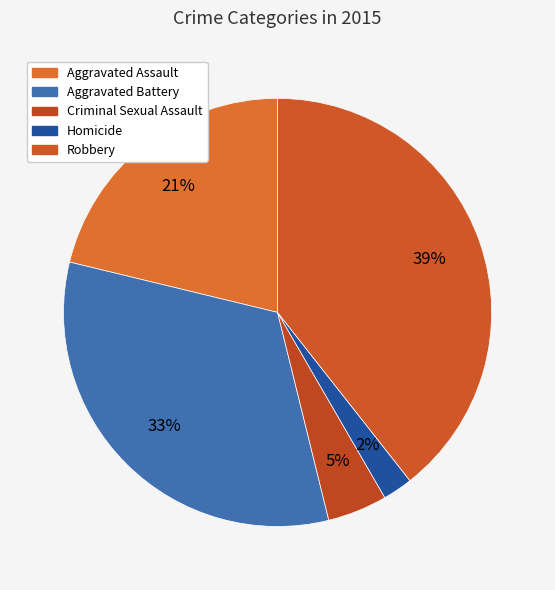

What percentage is NOT represented by Robbery?

60.6%